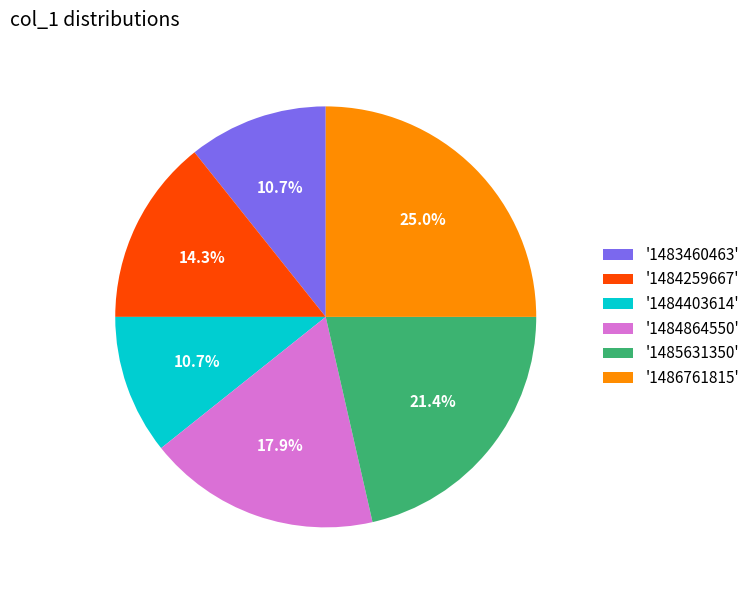

Count the number of slices in the pie.

6